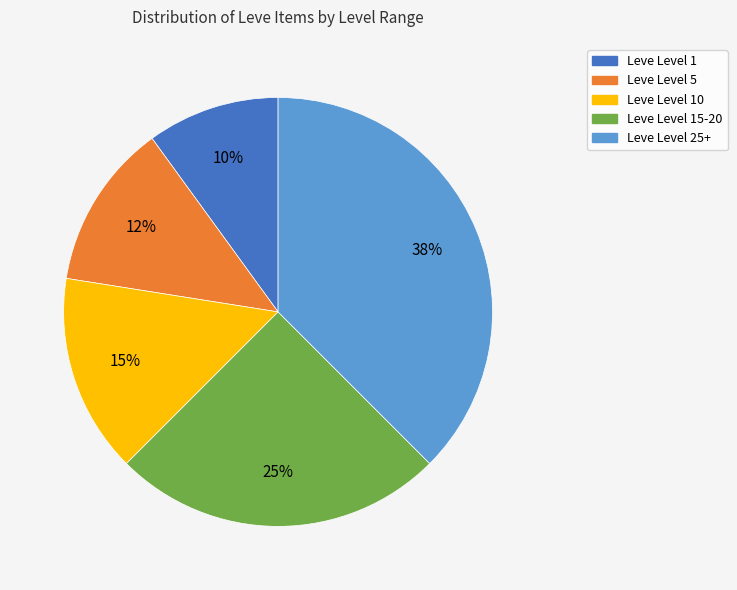

Do Leve Level 25+ and Leve Level 1 together represent more than half of the pie?

No